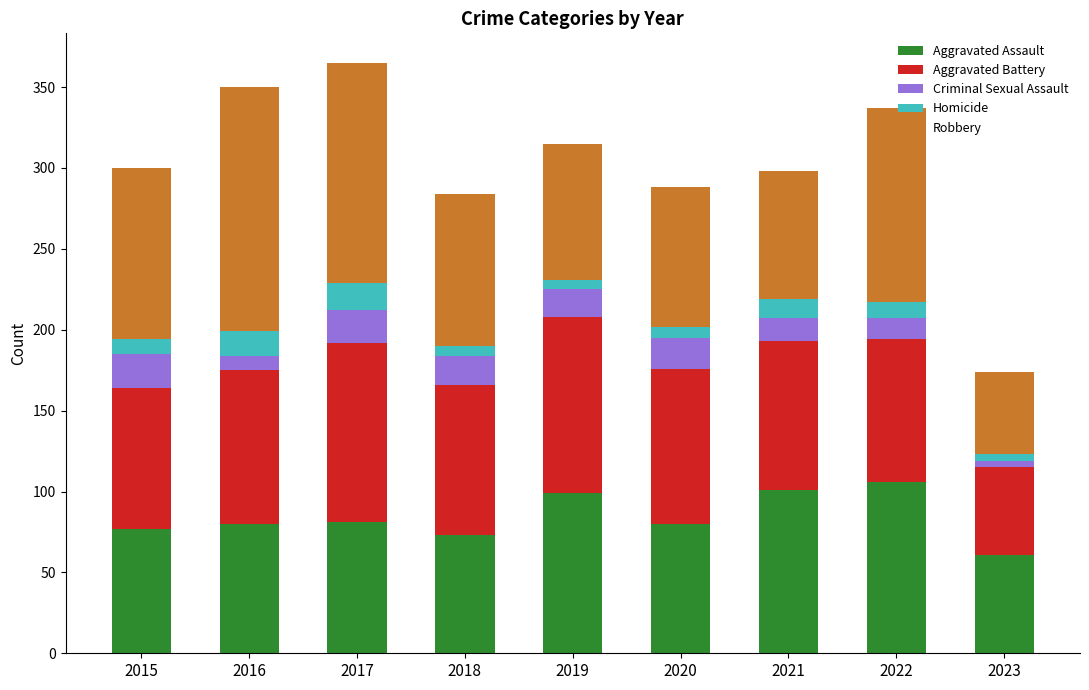

Does the chart contain any negative values?

No